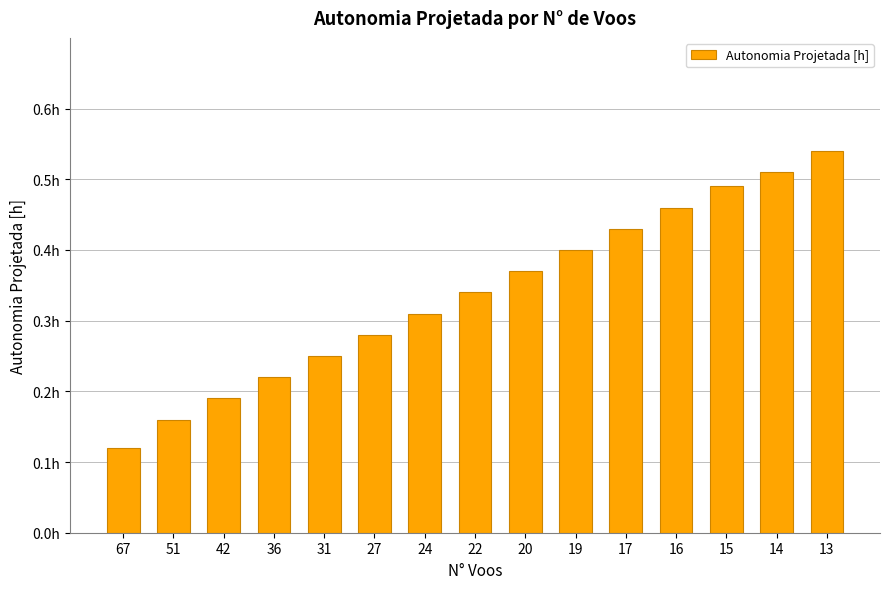

The value at 27 is 0.1. True or false?

False